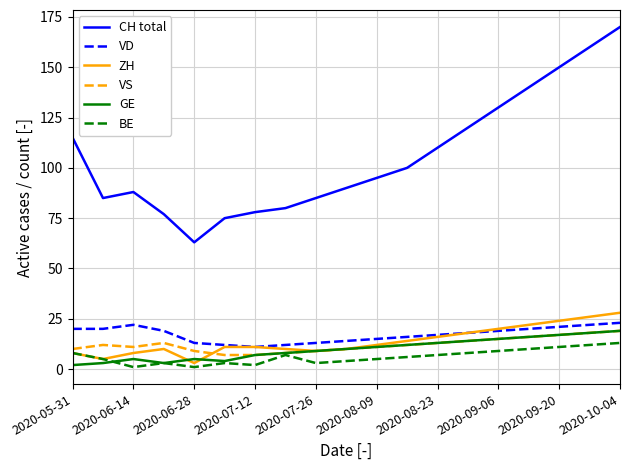

True or false: ZH and CH total cross at least once.

False